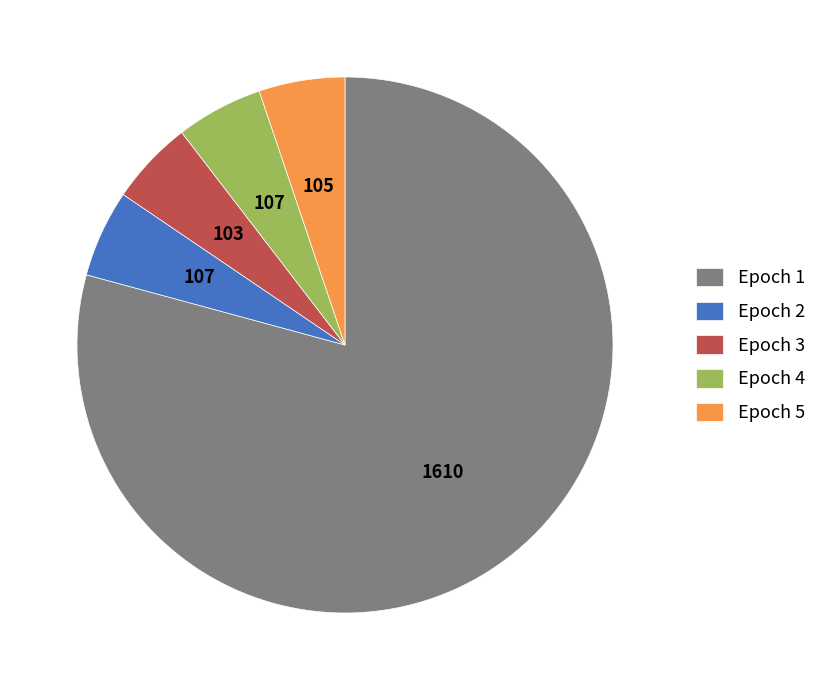

Is it true that Epoch 2 is 5% of the pie?

True